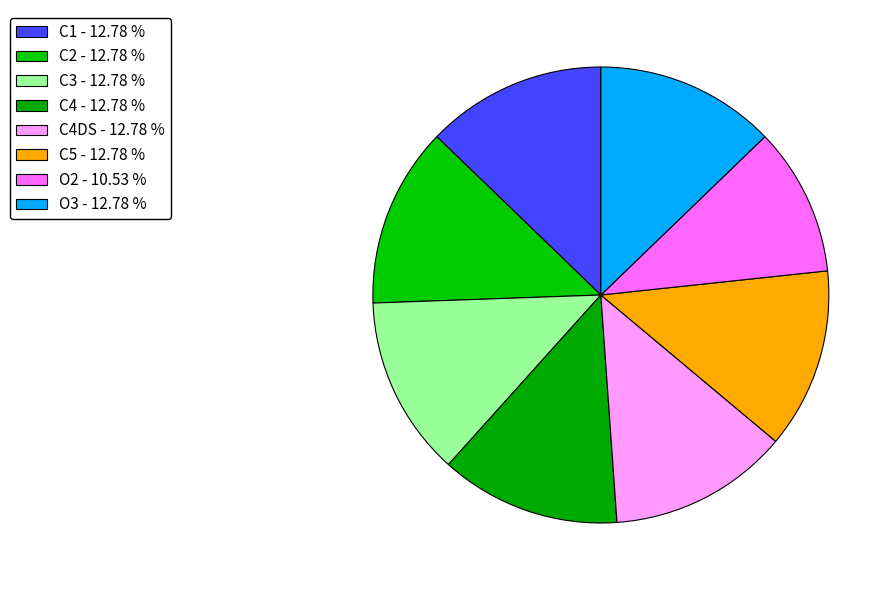

How many segments does this pie chart have?

8